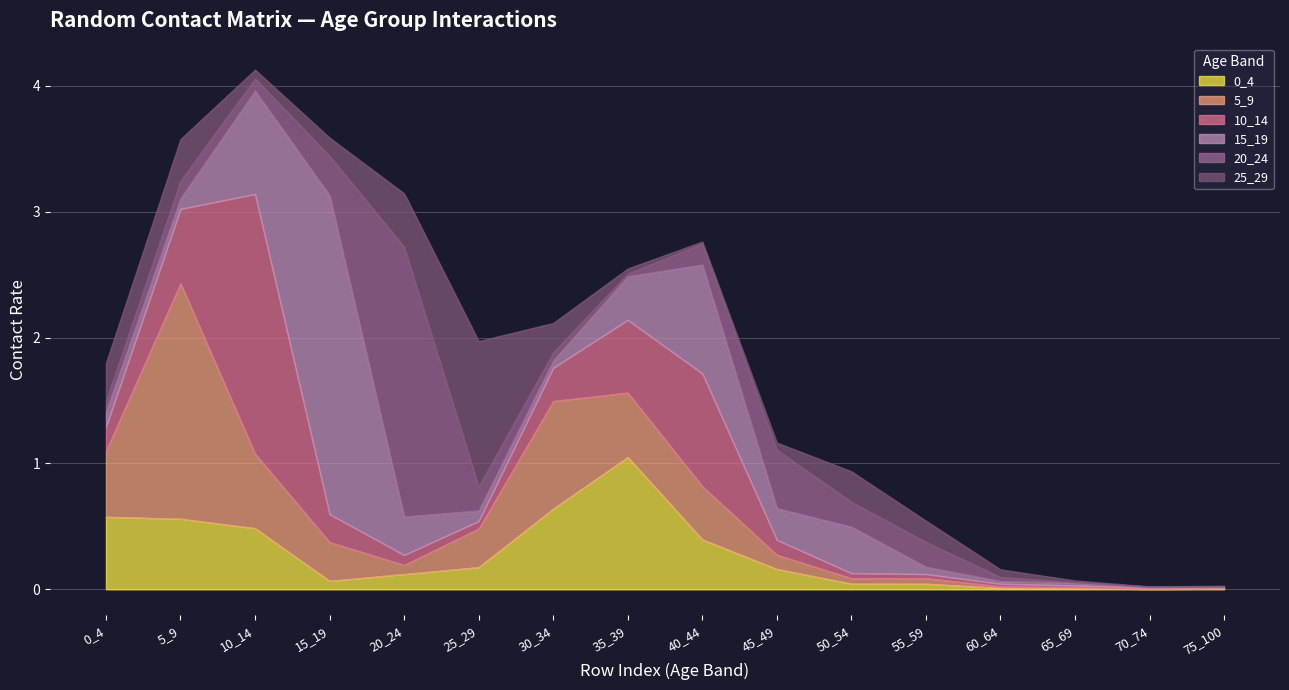

What are all the series names shown in the legend?

0_4, 5_9, 10_14, 15_19, 20_24, 25_29